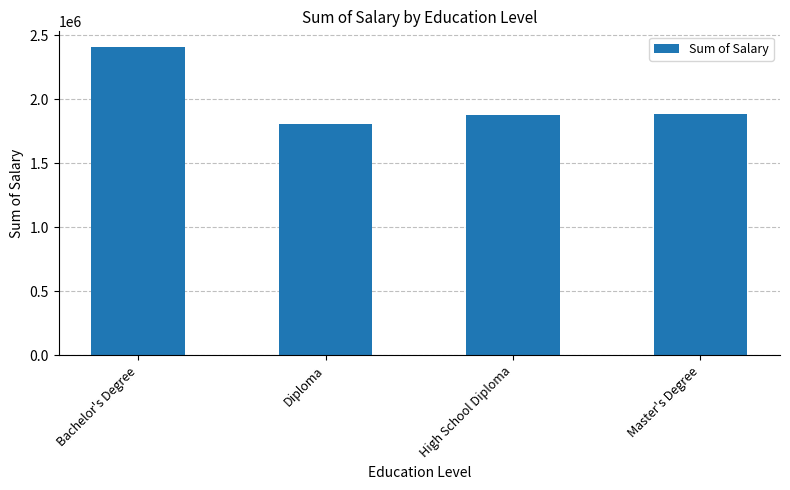

How many categories are shown in the chart?

4